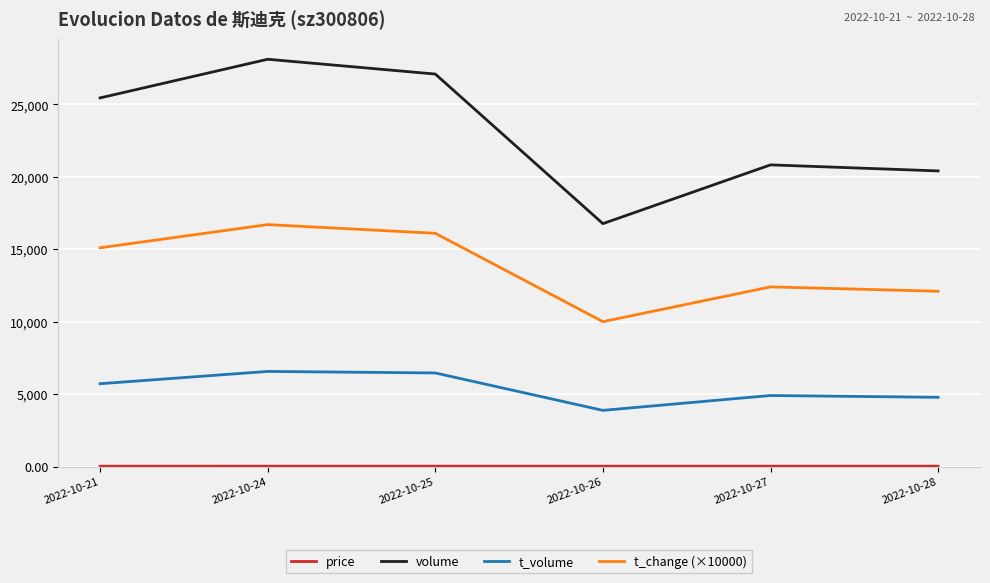

Which series has the widest spread of values?

volume